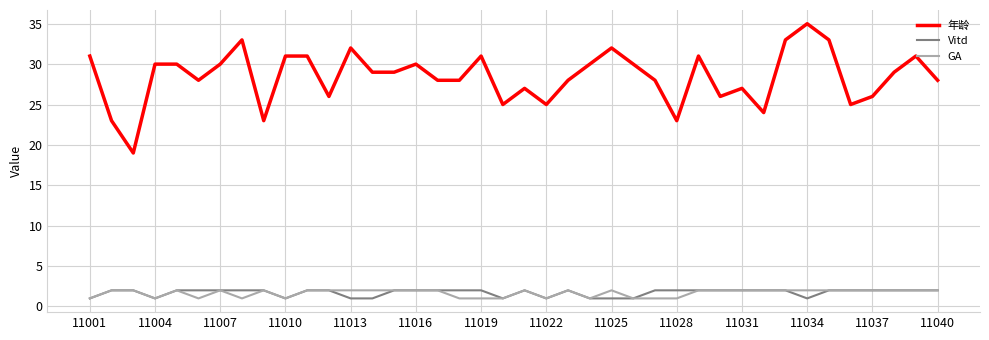

True or false: GA and 年龄 intersect in this chart.

False